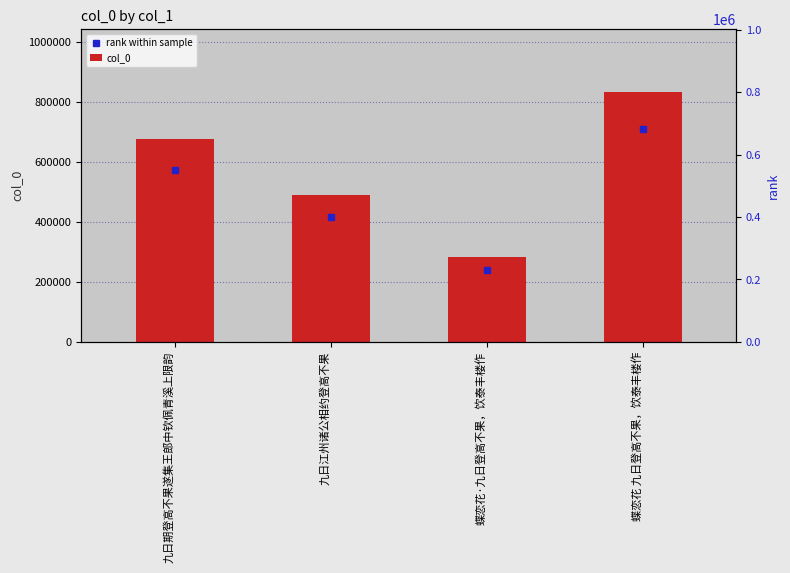

What is the value of the 4th bar from the left?

834422